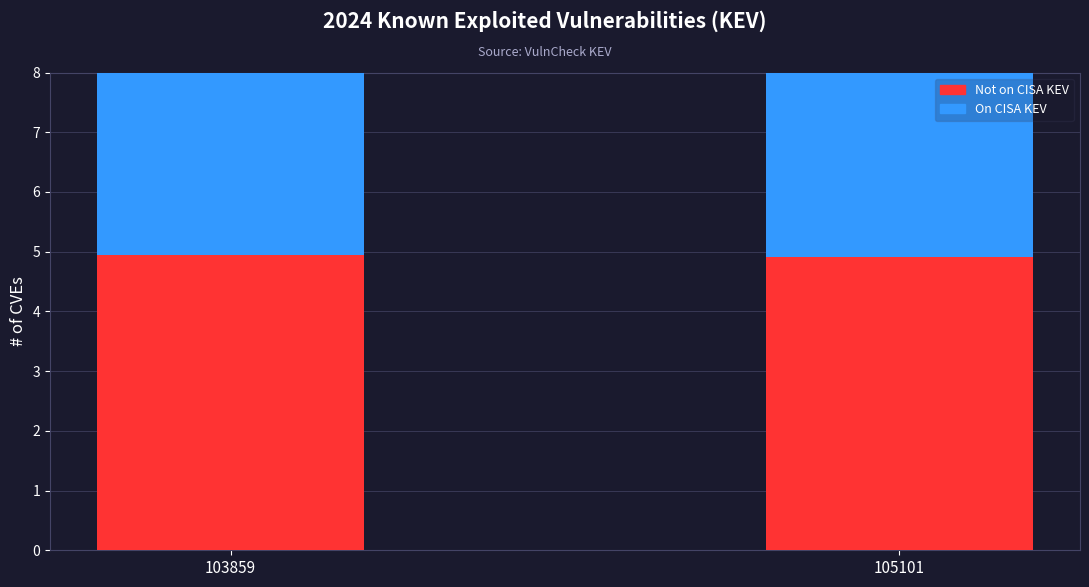

Is the value of On CISA KEV at 105101 greater than the value of Not on CISA KEV at 103859?

Yes